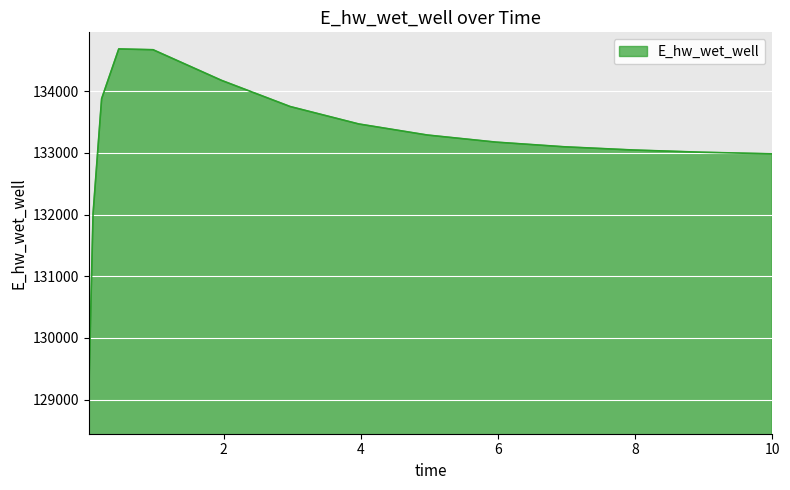

Does the chart have visible grid lines?

Yes